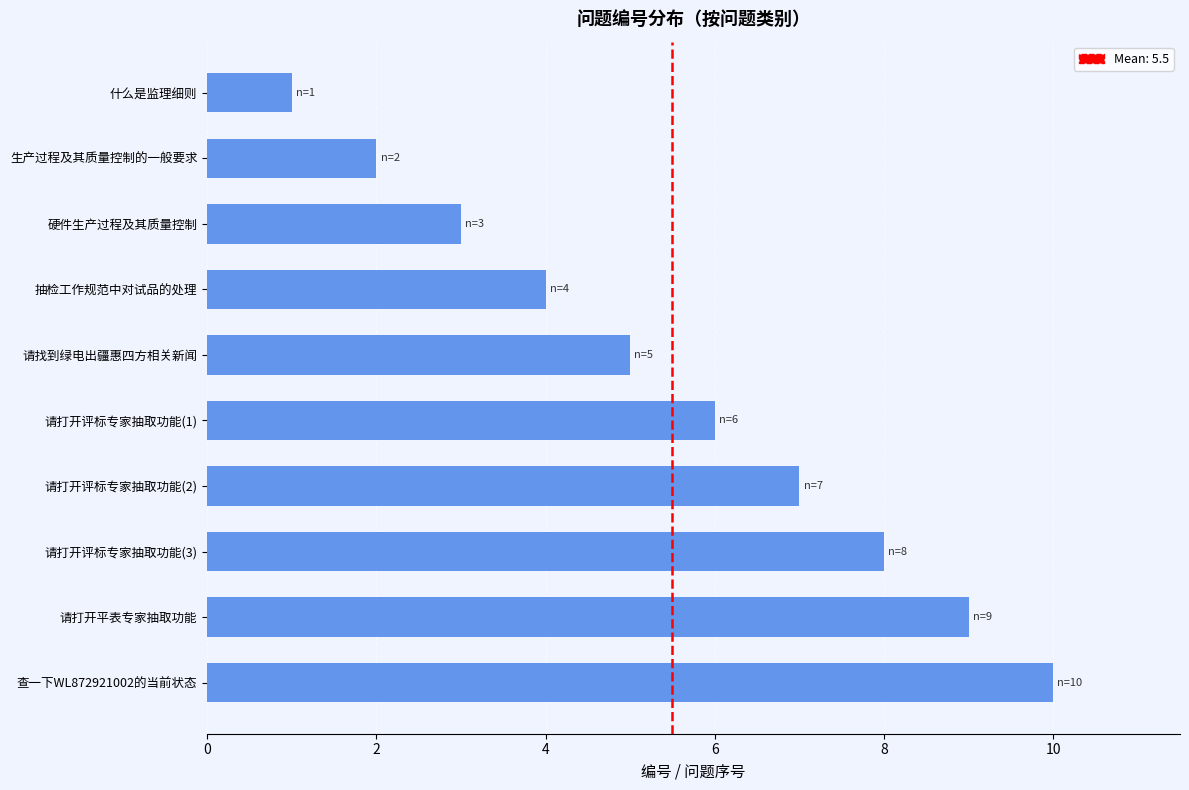

How many categories are shown in the chart?

10